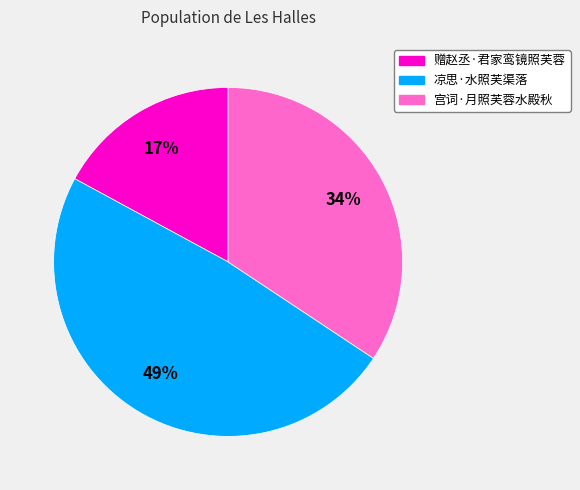

To the nearest percent, what is the combined percentage of 宫词·月照芙蓉水殿秋 and 赠赵丞·君家鸾镜照芙蓉?

51%